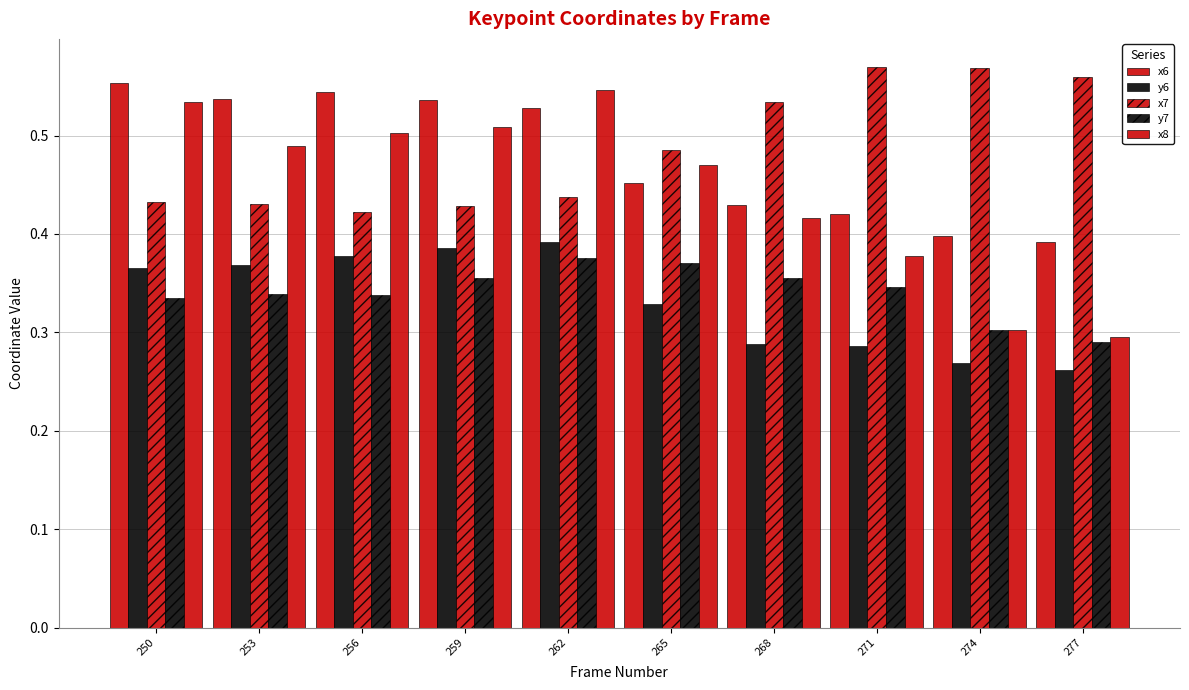

How many groups of bars are there?

10